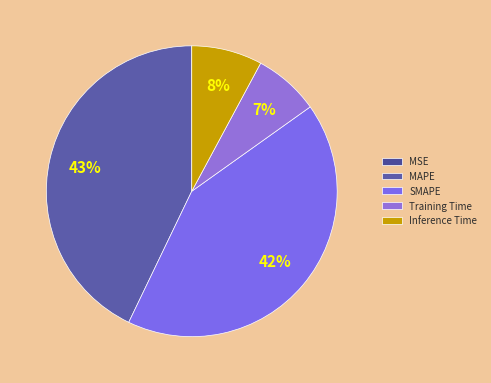

Rank the categories by value from highest to lowest.

MAPE, SMAPE, Inference Time, Training Time, MSE